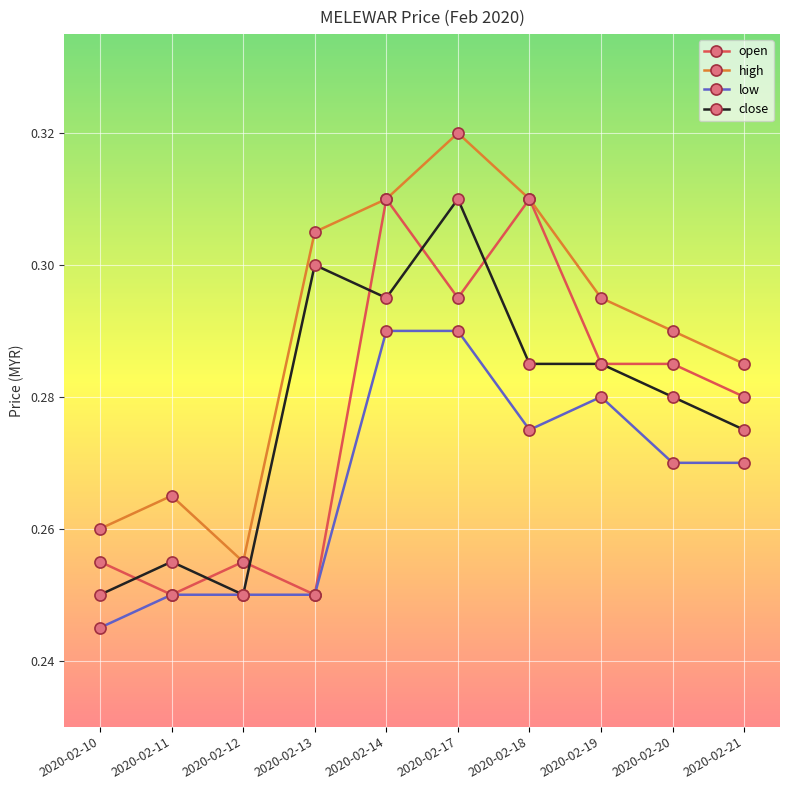

Count the number of categories in the chart.

10